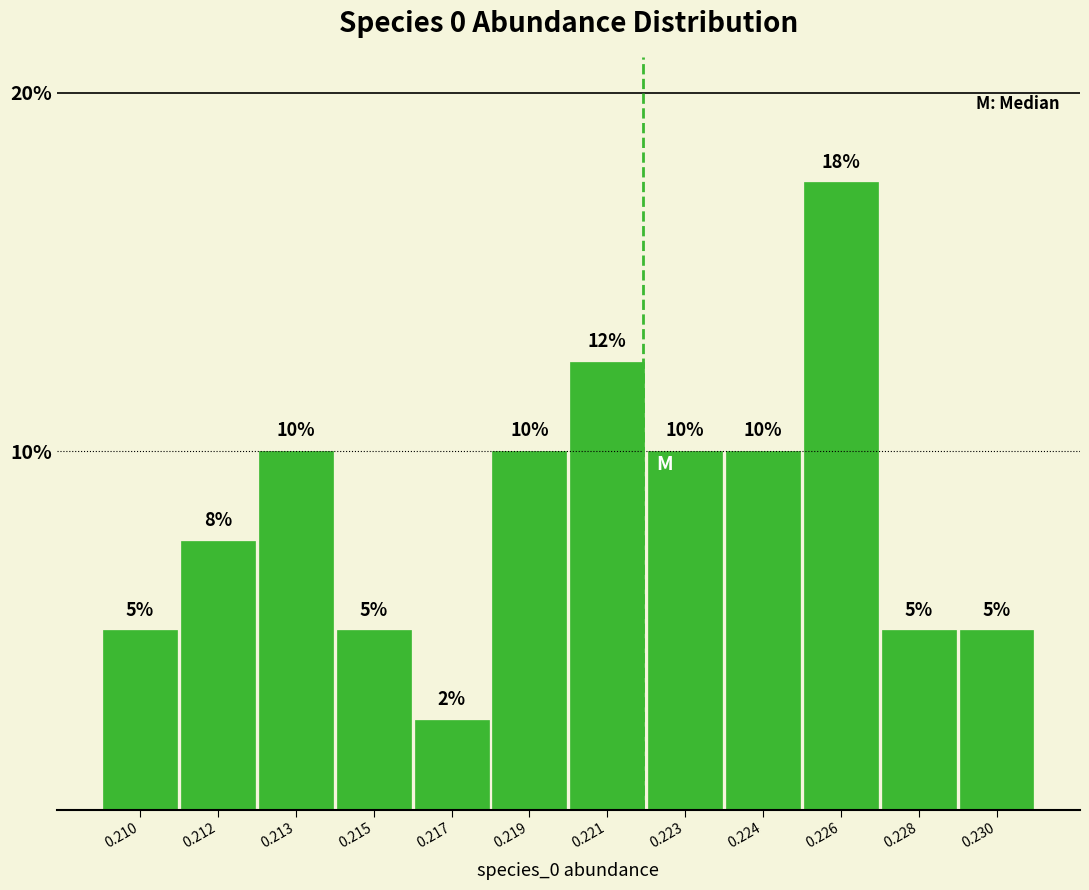

What is the sum of the values at 0.219 and 0.228?

15.0